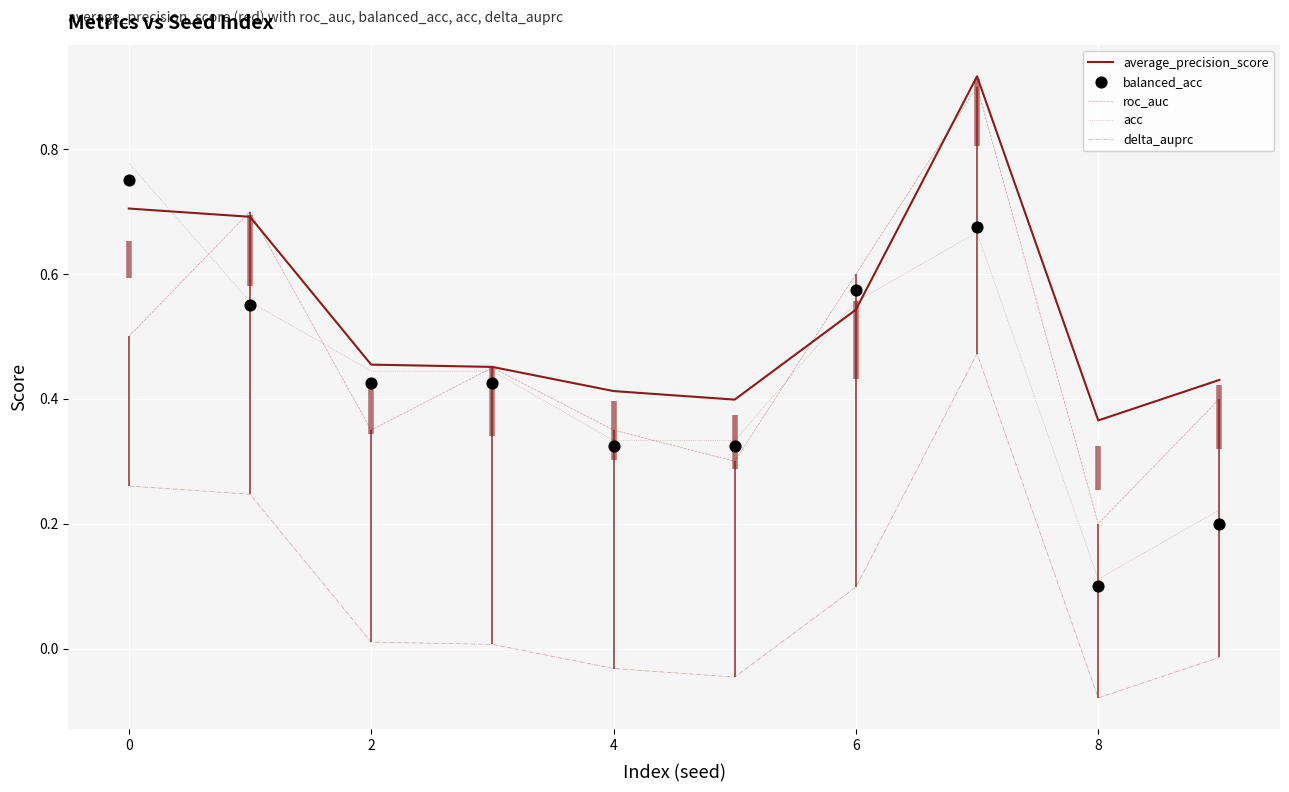

At which category is the sum across all series the highest?

7